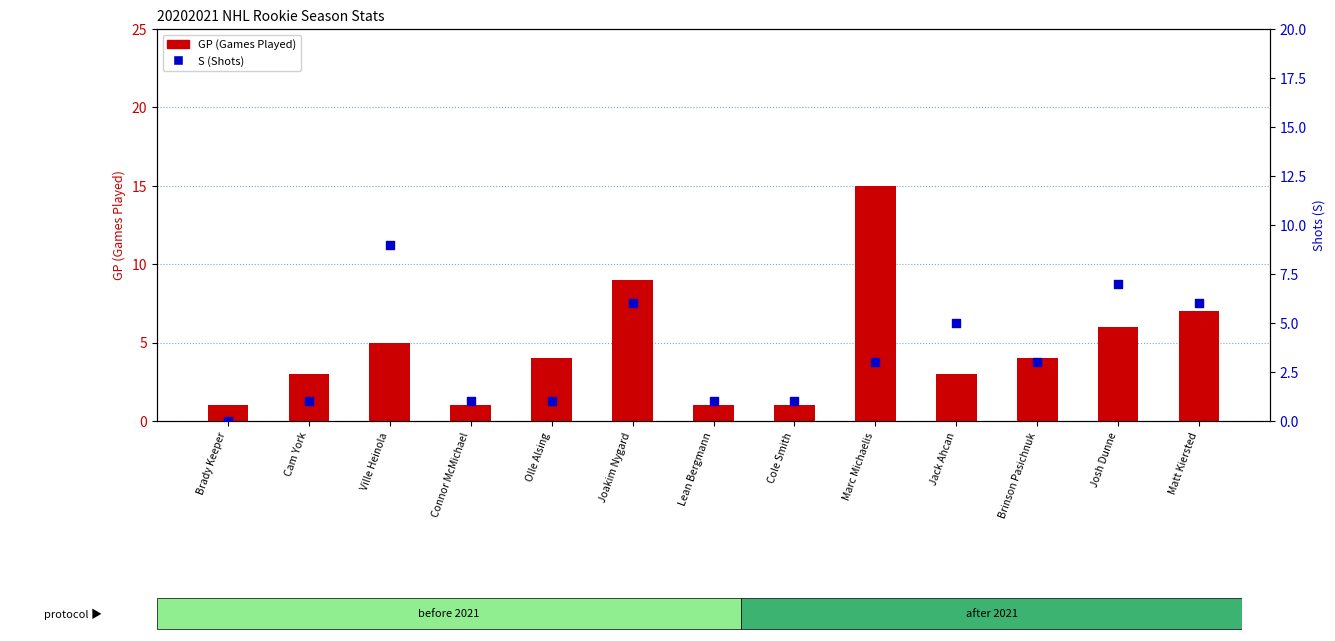

What are all the series names shown in the legend?

GP (Games Played), S (Shots)